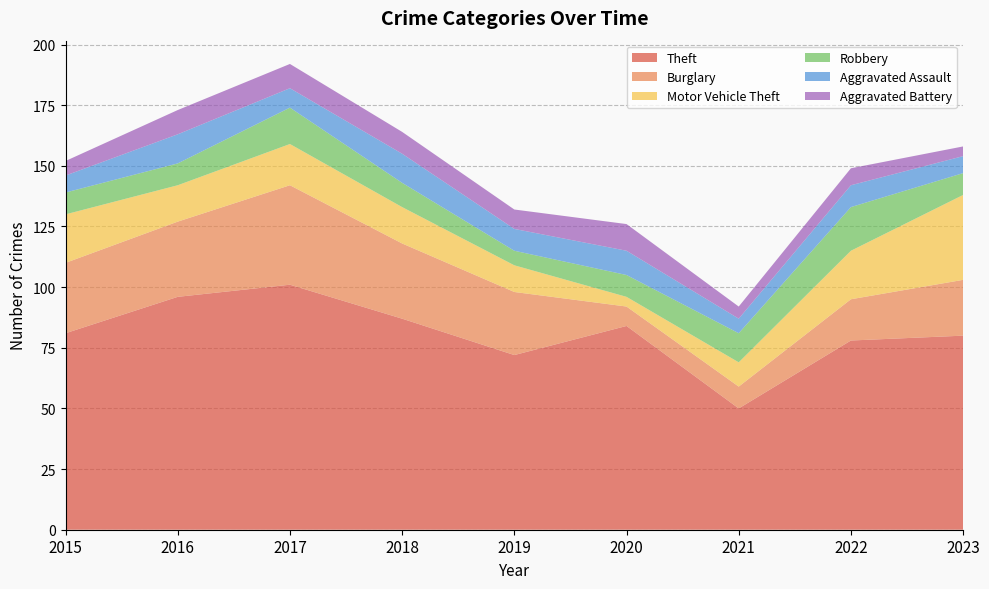

Reading left to right, what are all the values shown in this chart?

Theft: 81	96	101	87	72	84	50	78	80
Burglary: 29	31	41	31	26	8	9	17	23
Motor Vehicle Theft: 20	15	17	15	11	4	10	20	35
Robbery: 9	9	15	10	6	9	12	18	9
Aggravated Assault: 7	12	8	12	9	10	6	9	7
Aggravated Battery: 6	10	10	9	8	11	5	7	4